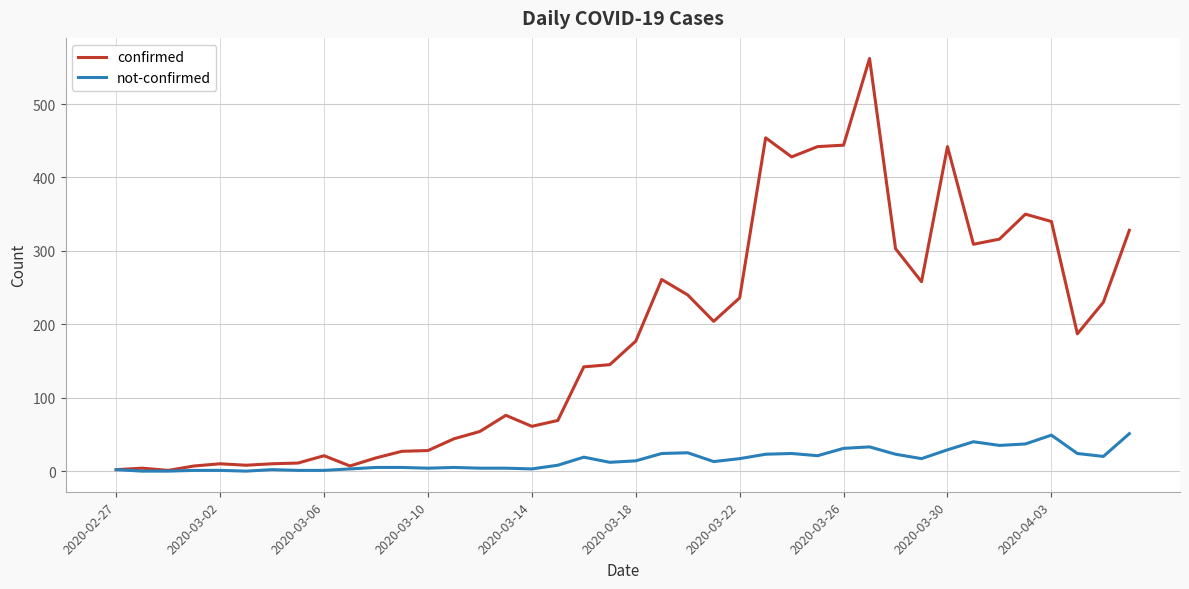

Rank the series by their average value, from highest to lowest.

confirmed, not-confirmed